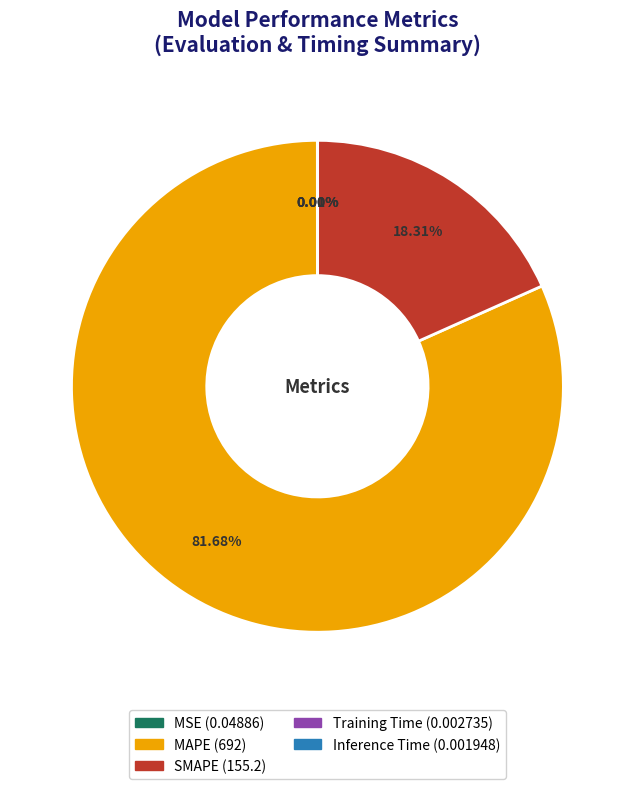

Does any single category account for the majority?

Yes